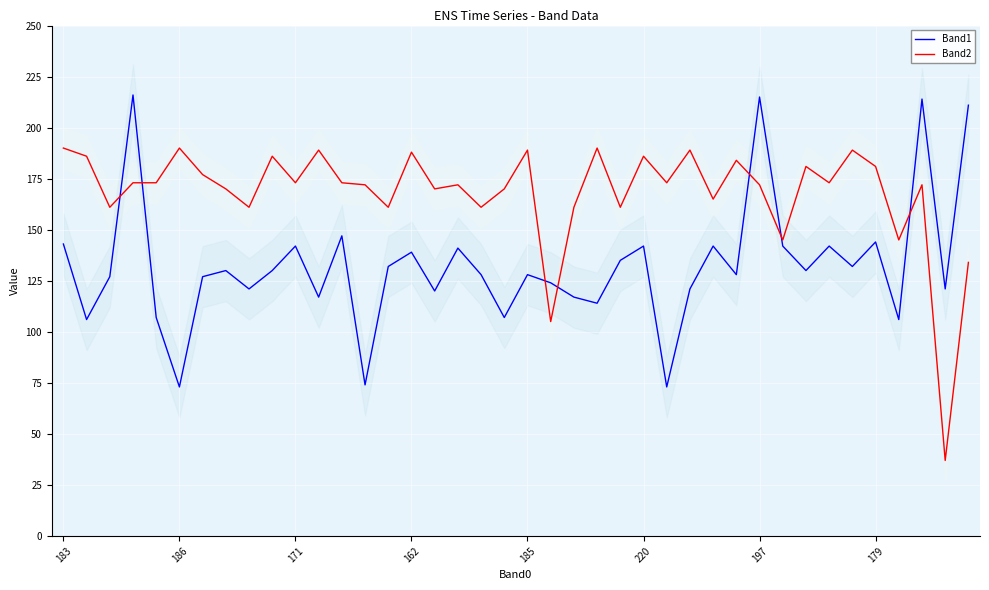

In Band2, how many points are higher than both neighbors (excluding endpoints)?

13